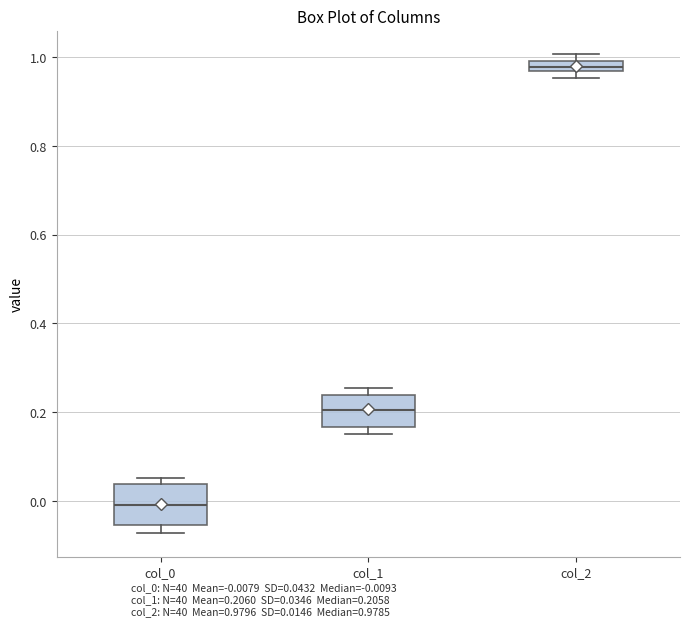

Where is the upper edge of the box for col_2 on the y-axis? The values are not printed on the chart, so give them approximately, as read against the axis.

1.00